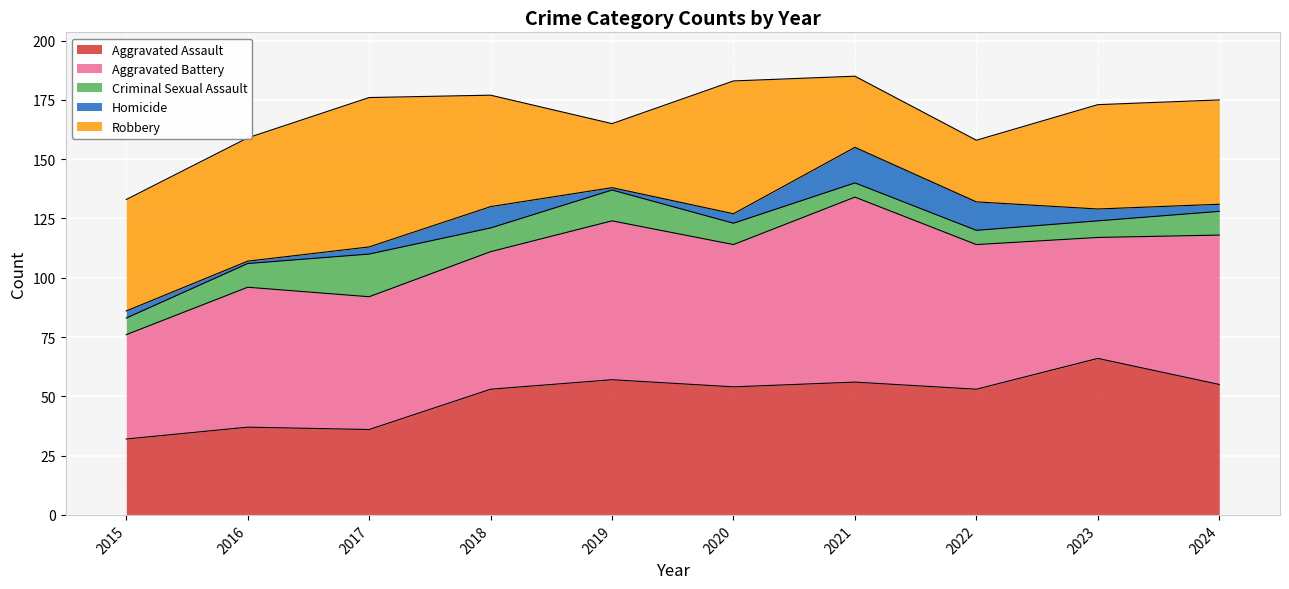

Reading left to right, list all the values displayed in this chart.

Aggravated Assault: 2015=32	2016=37	2017=36	2018=53	2019=57	2020=54	2021=56	2022=53	2023=66	2024=55
Aggravated Battery: 2015=44	2016=59	2017=56	2018=58	2019=67	2020=60	2021=78	2022=61	2023=51	2024=63
Criminal Sexual Assault: 2015=7	2016=10	2017=18	2018=10	2019=13	2020=9	2021=6	2022=6	2023=7	2024=10
Homicide: 2015=3	2016=1	2017=3	2018=9	2019=1	2020=4	2021=15	2022=12	2023=5	2024=3
Robbery: 2015=47	2016=52	2017=63	2018=47	2019=27	2020=56	2021=30	2022=26	2023=44	2024=44